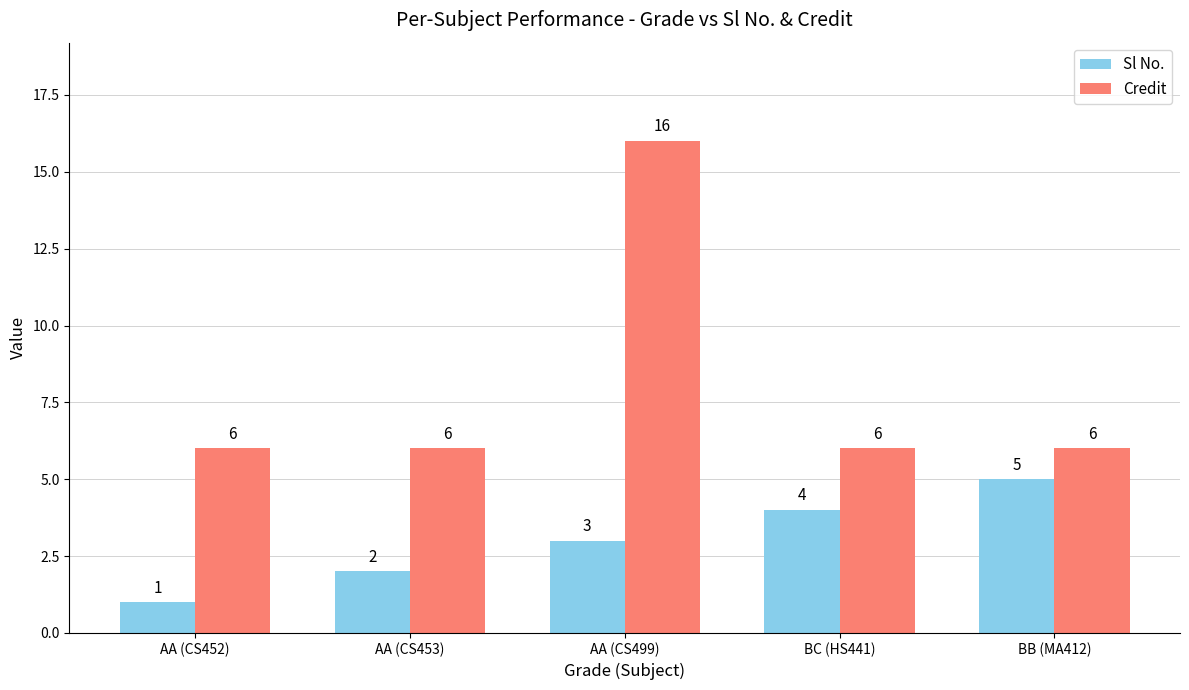

What is the sum of all Credit values?

40